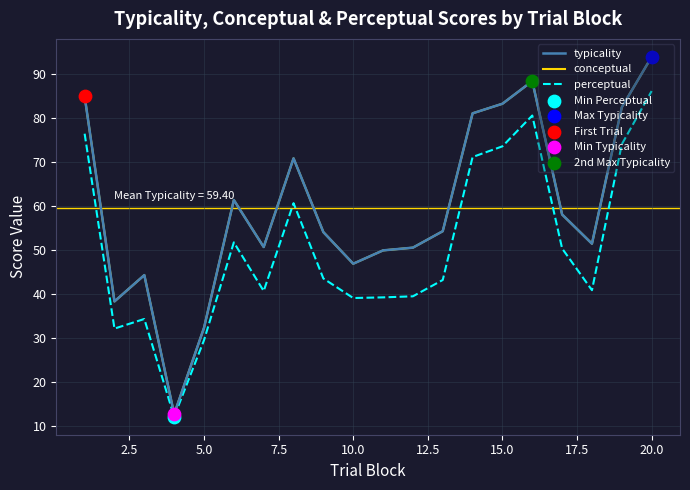

Which series has the largest total across all categories?

typicality